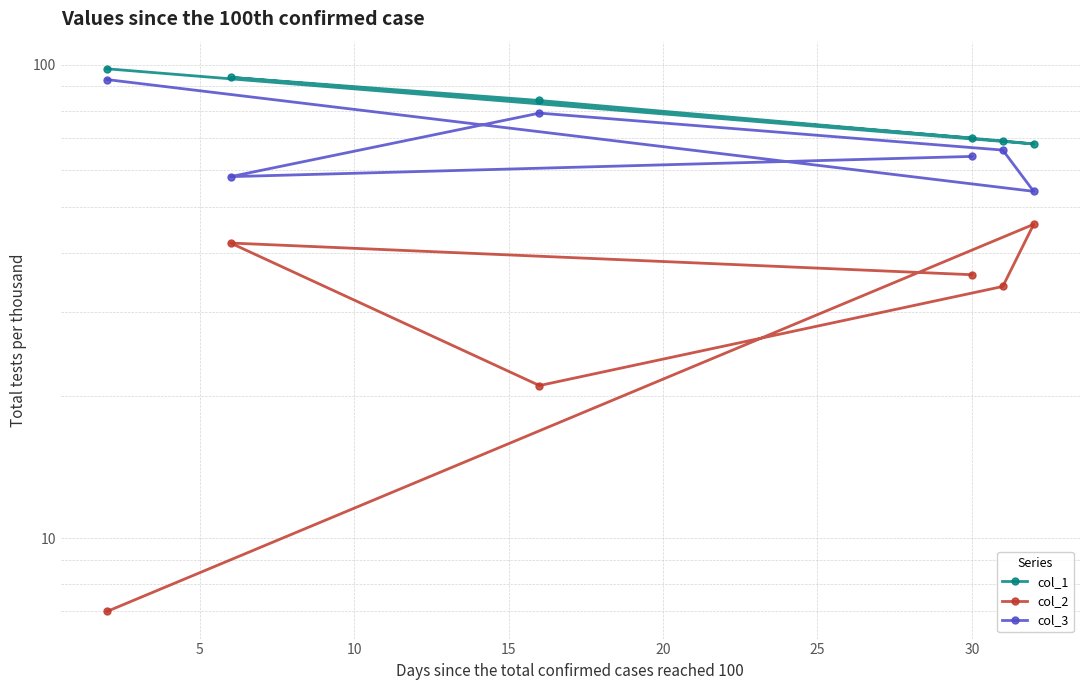

Reading left to right, transcribe all the data shown in this chart.

col_1: 98	68	69	84	94	70
col_2: 7	46	34	21	42	36
col_3: 93	54	66	79	58	64